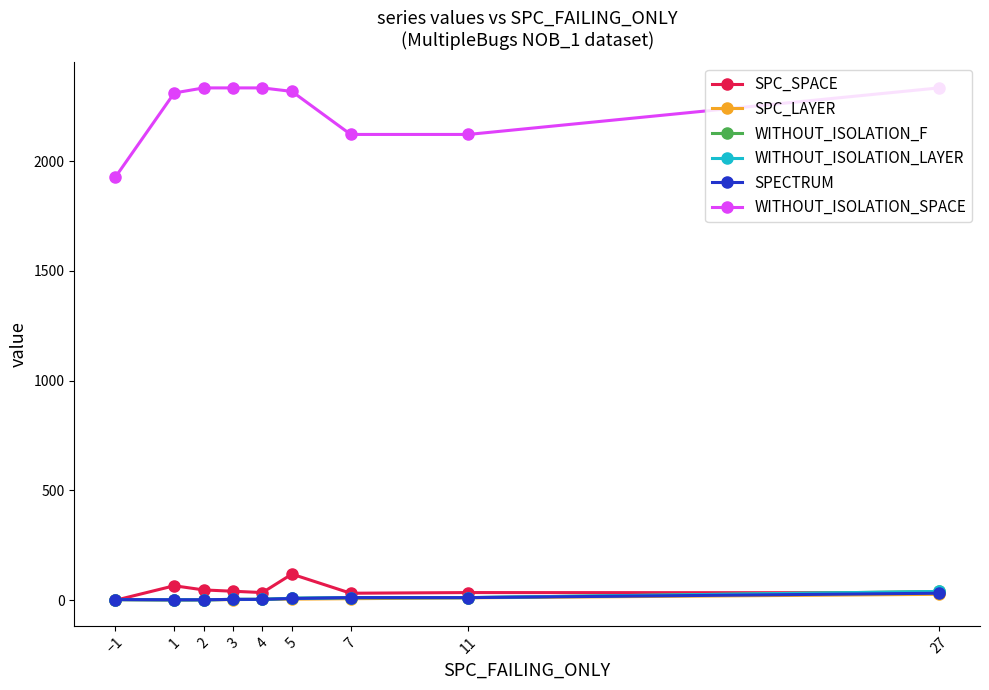

Is this an area chart (filled region under the line)?

No